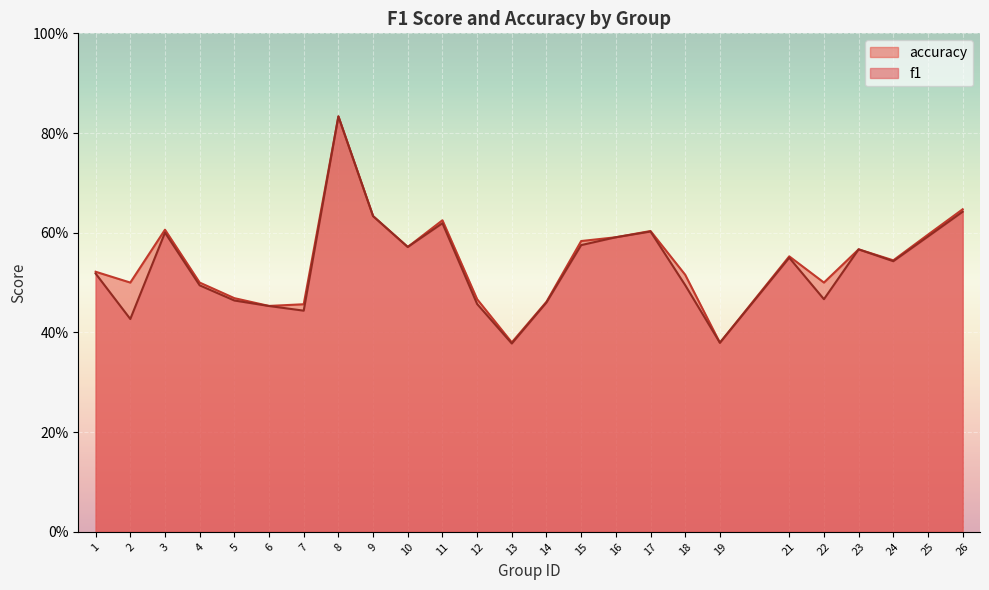

Which series has the largest total across all categories?

accuracy